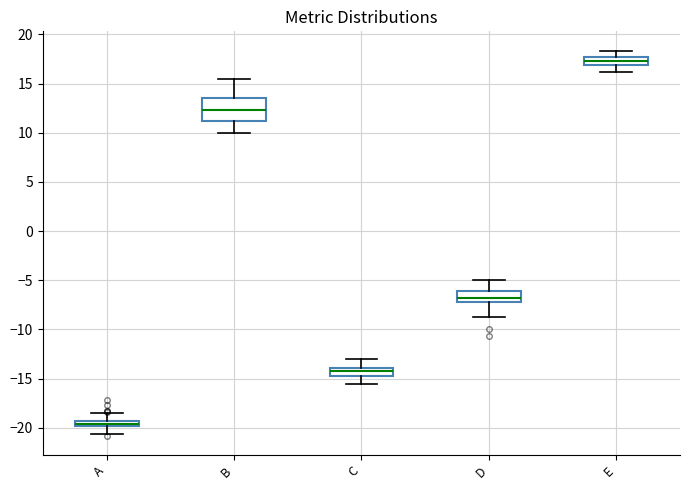

Where does the lower whisker of the box for D end on the y-axis? The values are not printed on the chart, so give them approximately, as read against the axis.

-8.5